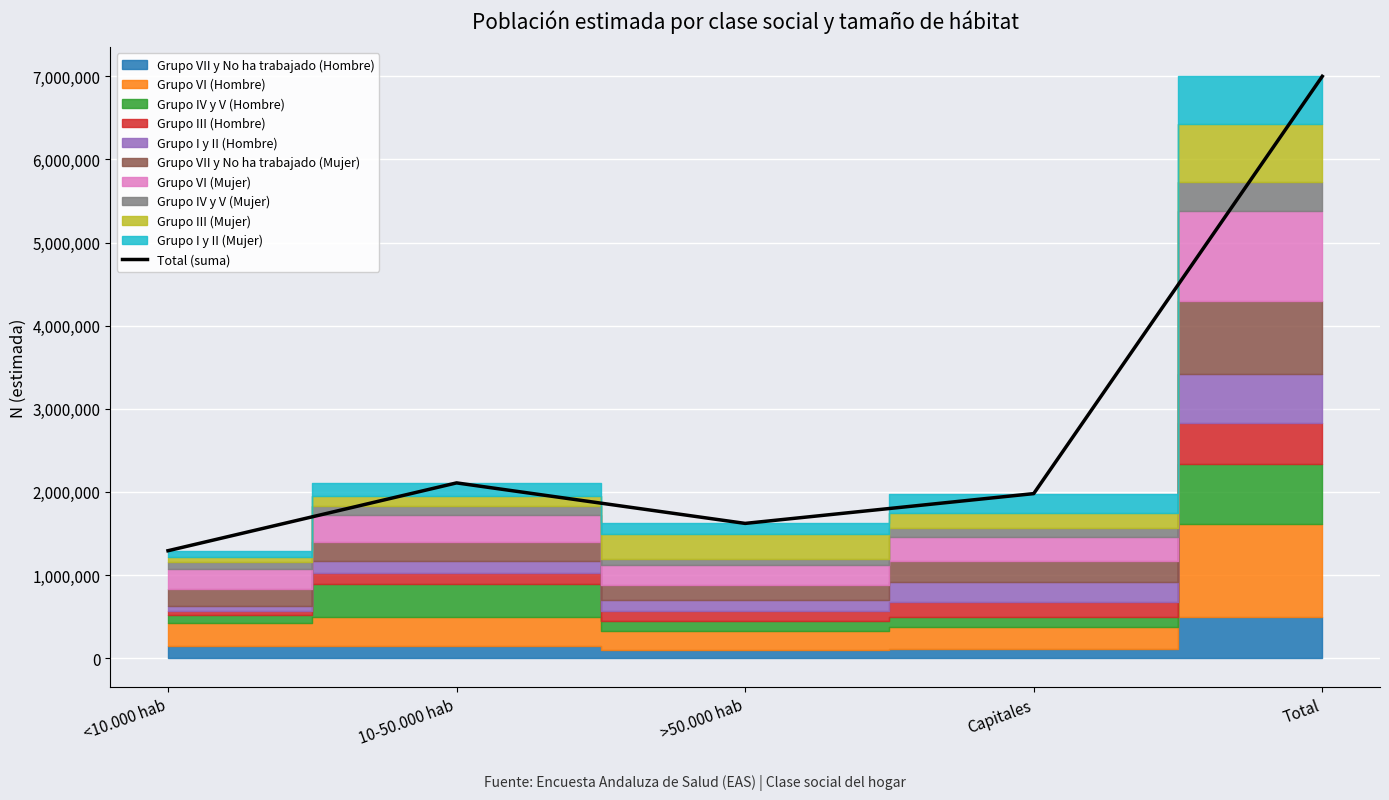

How many interior local valleys (lower than both neighbors) does the data have?

1